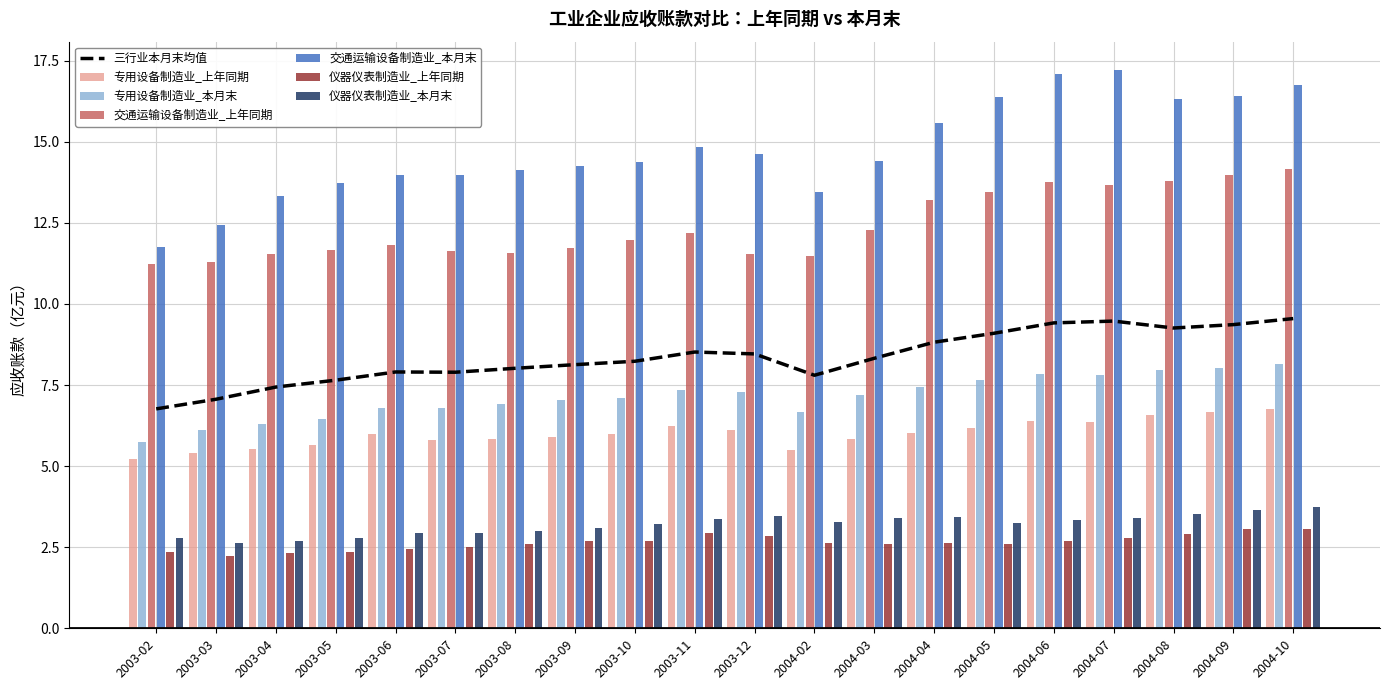

True or false: 仪器仪表_本月末 has a value of 4.9 at 2004-05.

False